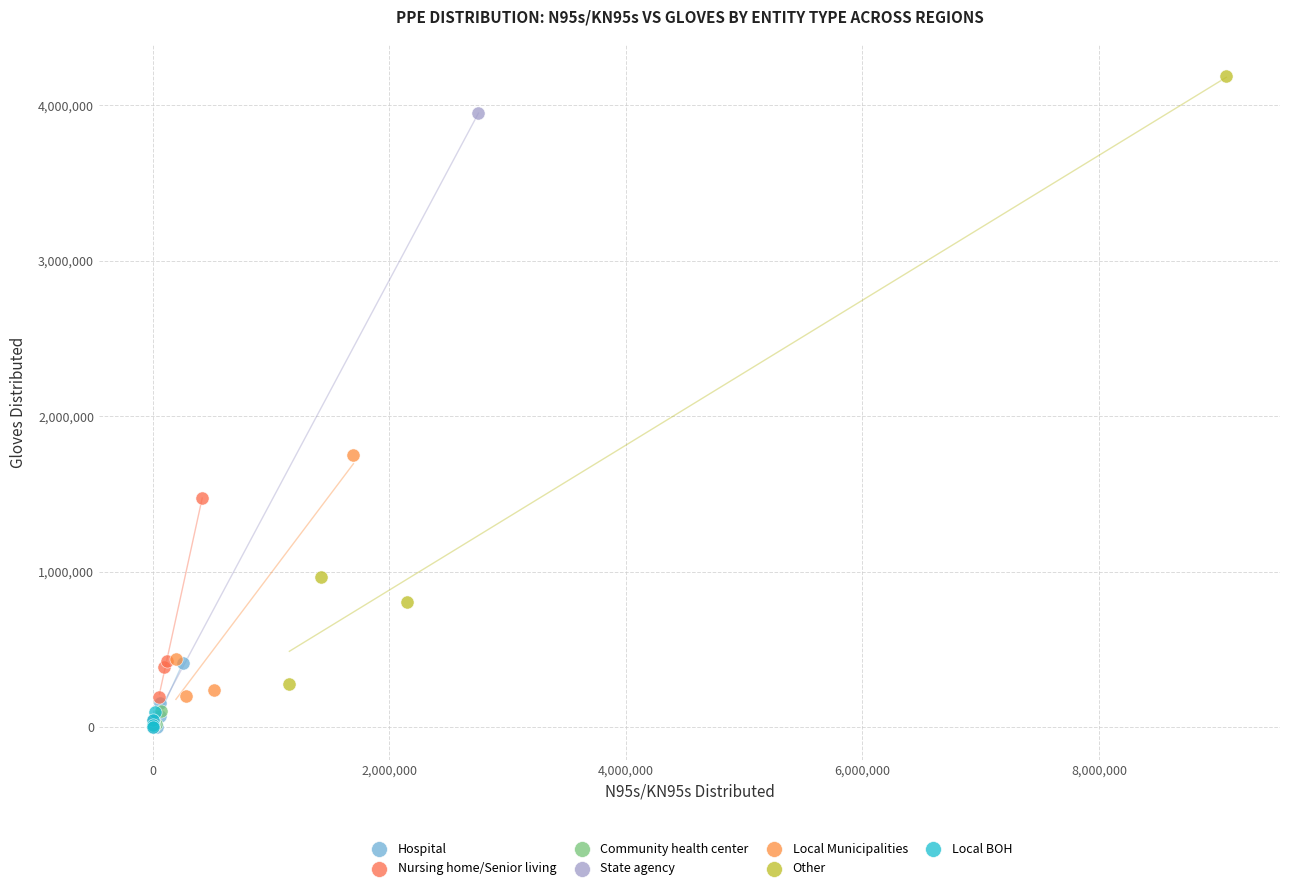

What are all the series names shown in the legend?

Hospital, Nursing home/Senior living, Community health center, State agency, Local Municipalities, Other, Local BOH